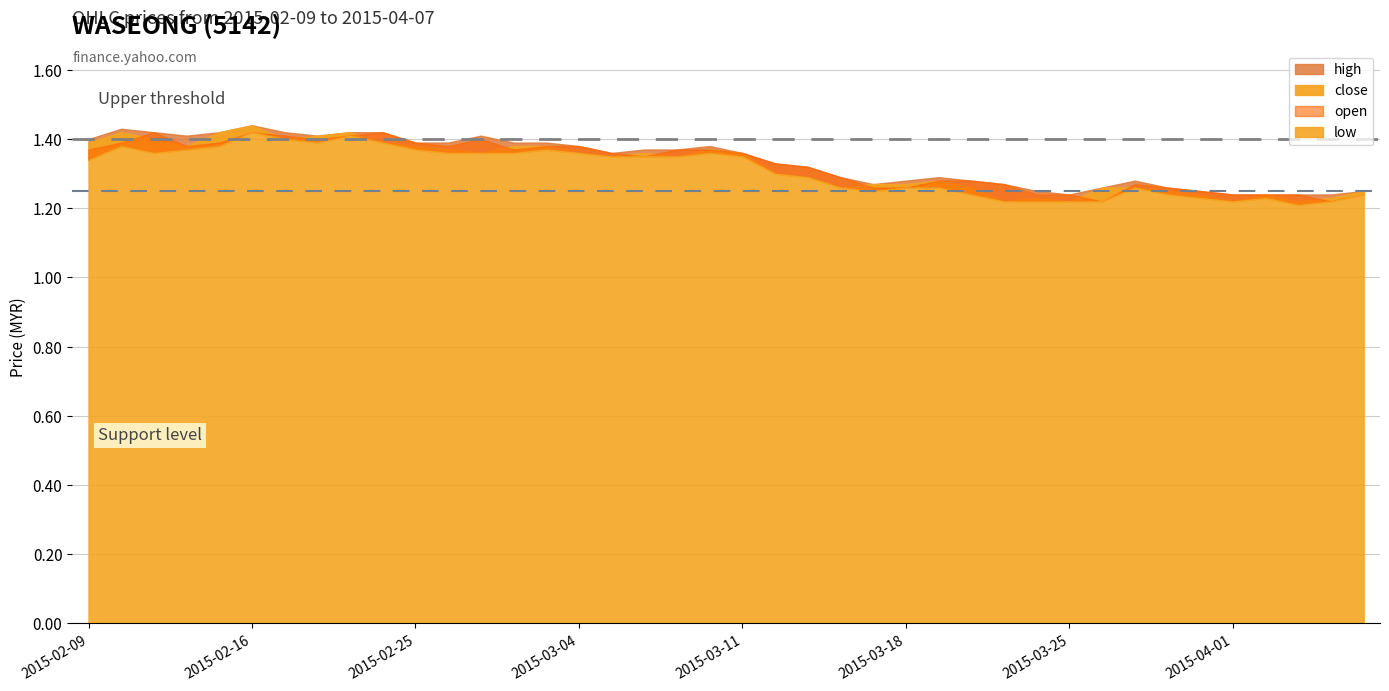

Does the chart display data point markers on the line(s)?

No